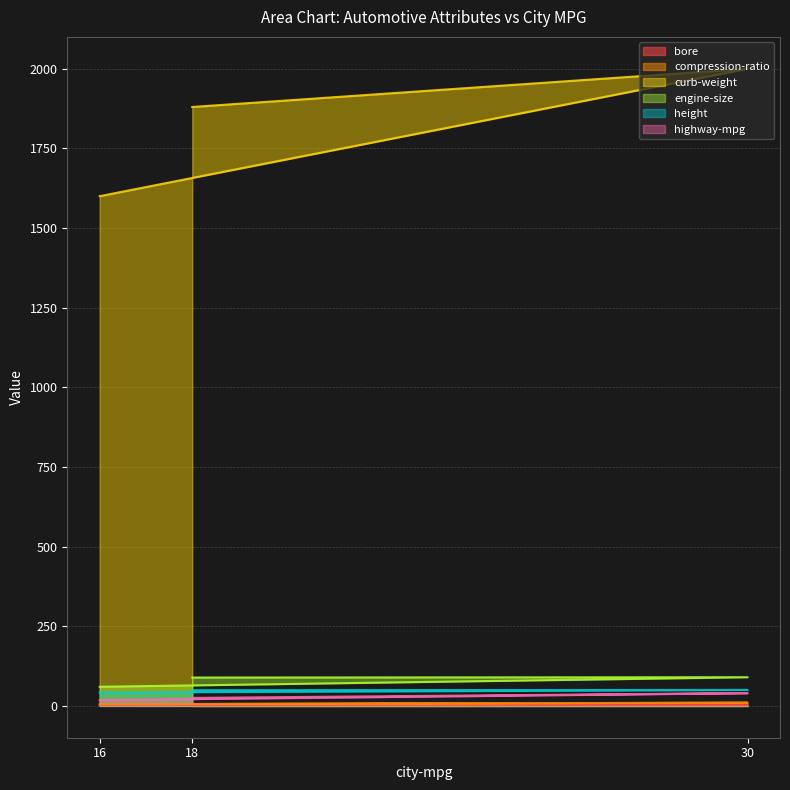

What is the total value across all series at 18?

2052.9